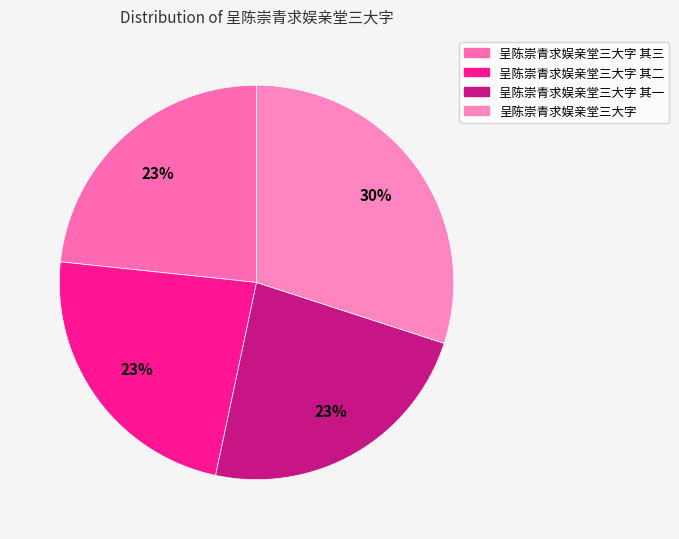

The 呈陈崇青求娱亲堂三大字 其三 slice represents 9% of the pie. True or false?

False